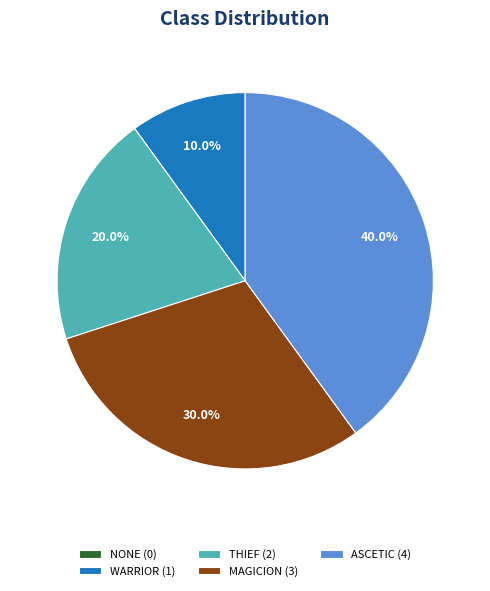

Is MAGICION (3) the majority of the pie?

No